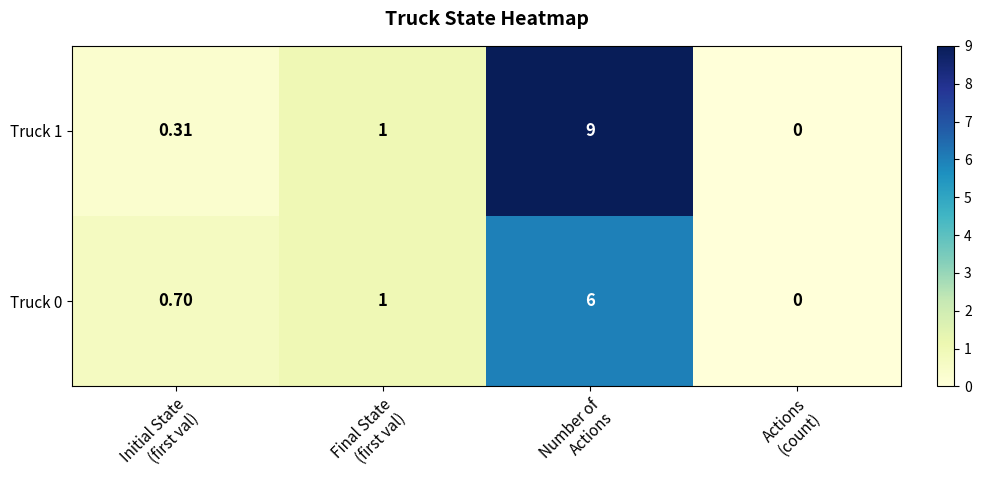

List the series in order of their overall mean, highest first.

Truck 1, Truck 0